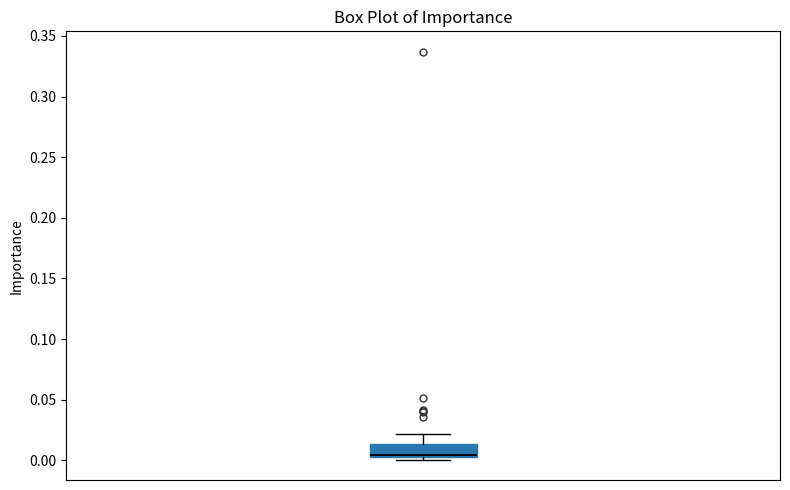

Where does the upper whisker of the box end on the y-axis? The values are not printed on the chart, so give them approximately, as read against the axis.

0.020